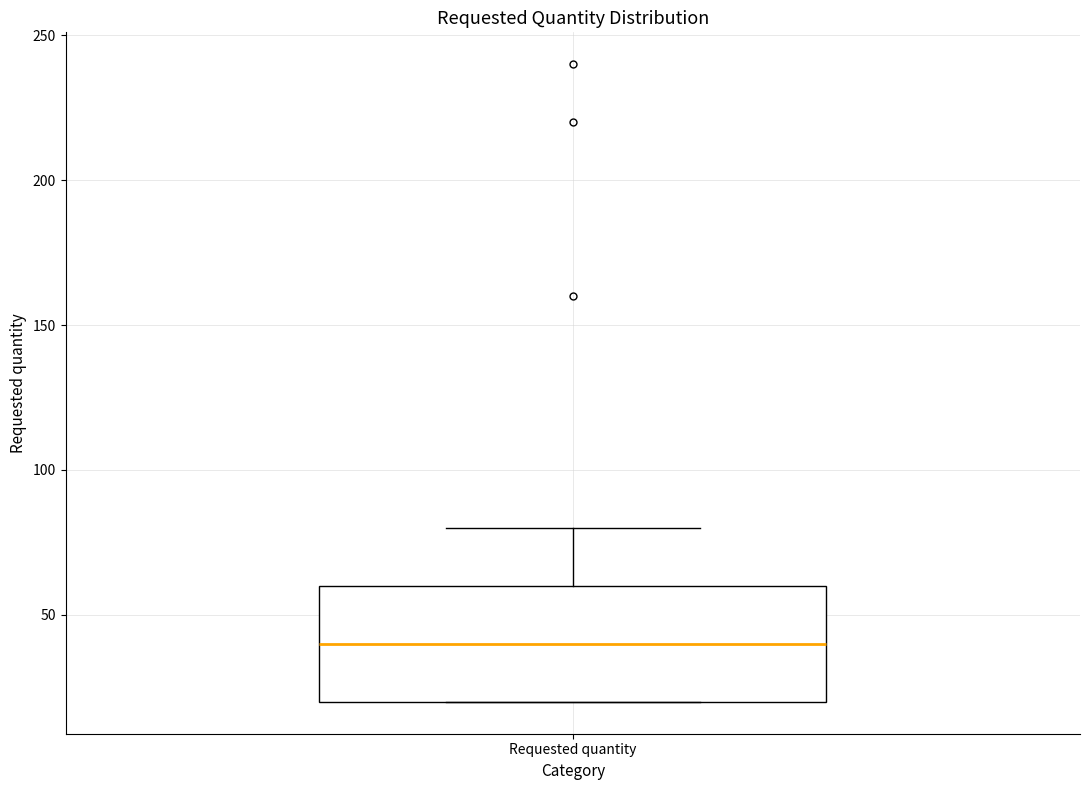

Transcribe this box plot: give where the median line is, the range the box spans, and where the two whiskers end, as read against the y-axis. The values are not printed on the chart, so give them approximately, as read against the axis.

median 40, box 20 to 60, whiskers 20 to 80